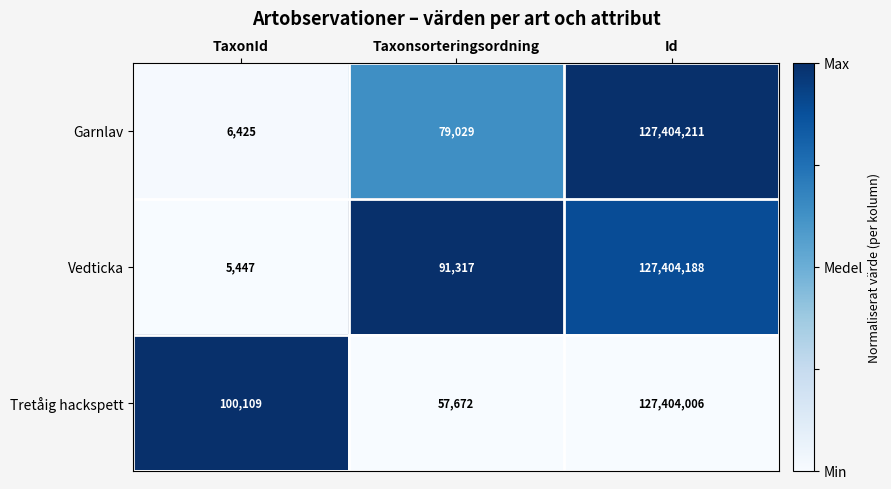

At which category is the sum across all series the highest?

Id